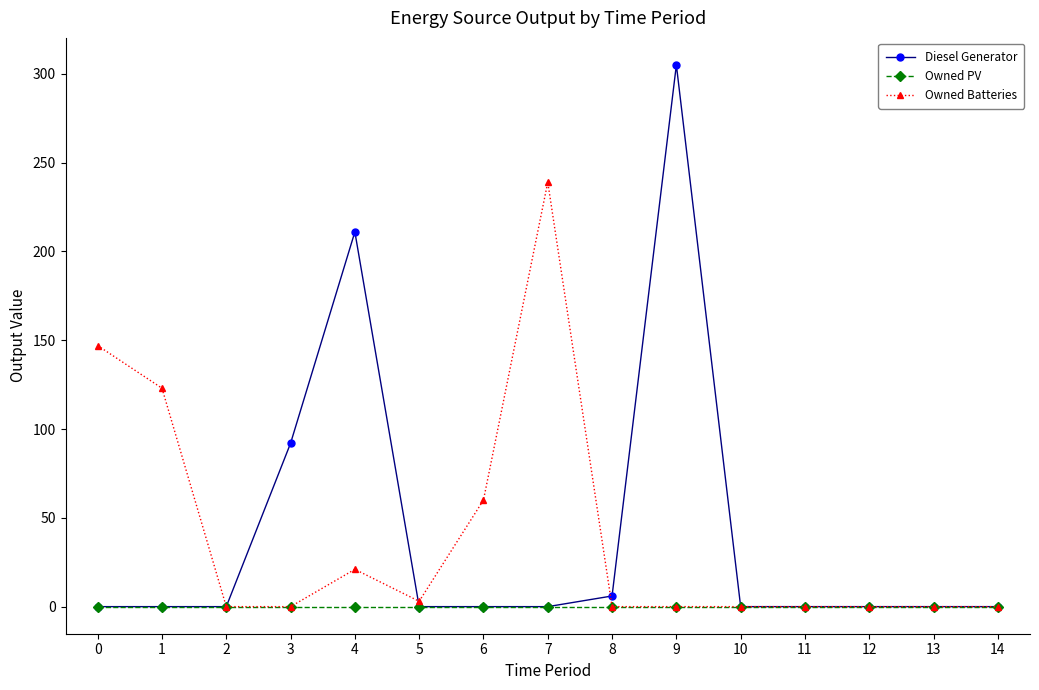

How many values in the Diesel Generator series exceed 0?

4